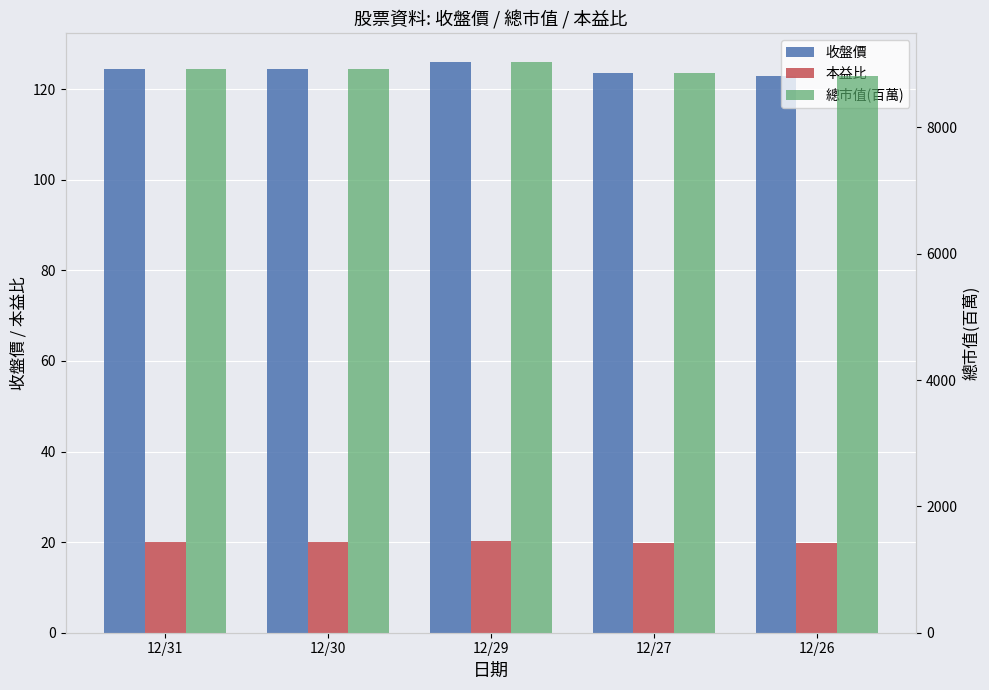

What is the value of the 收盤價 bar at the 4th from the left?

123.5